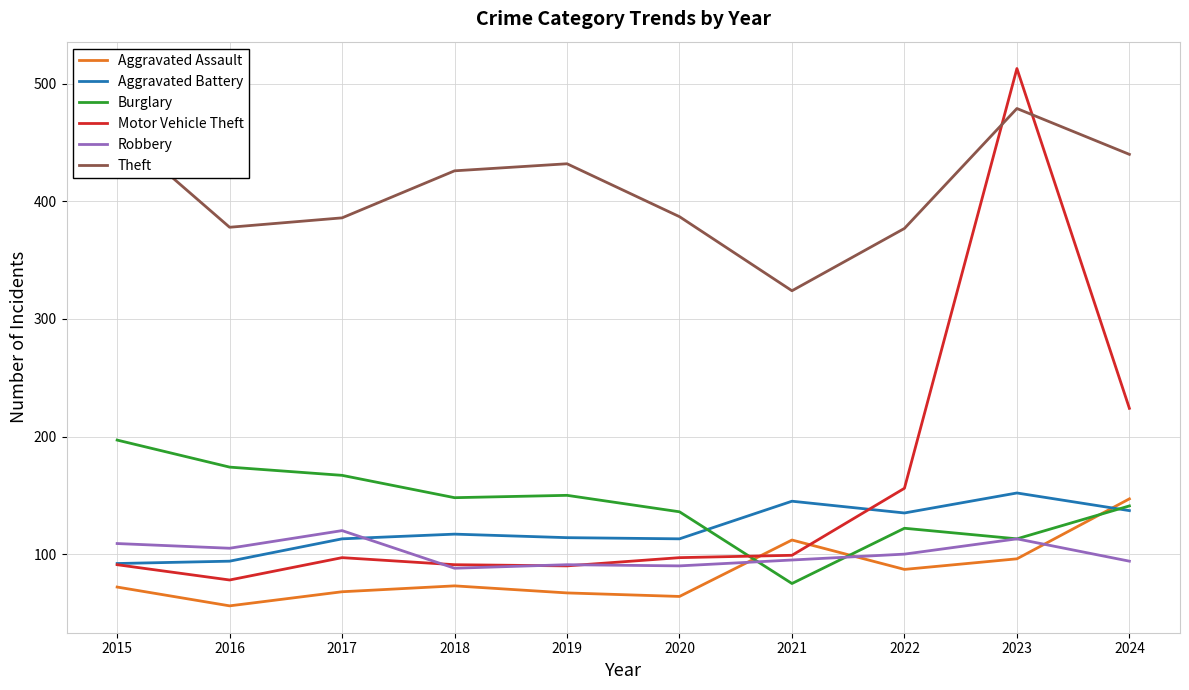

In Robbery, how many points are higher than both neighbors (excluding endpoints)?

3